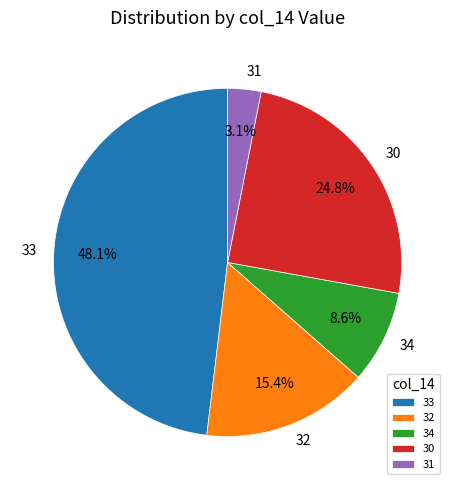

To the nearest percent, what percentage of the pie is 33?

48%